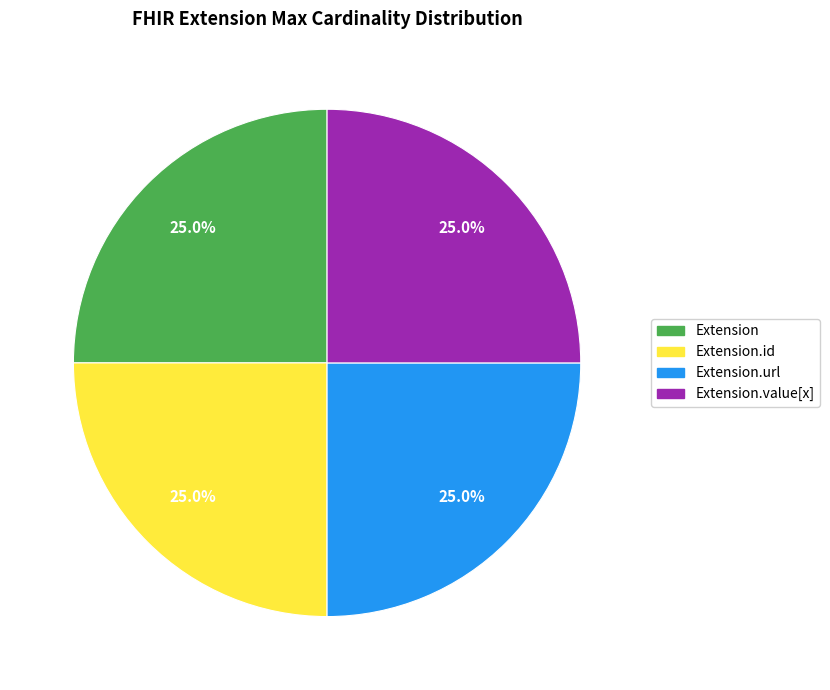

How many slices are in this pie chart?

4